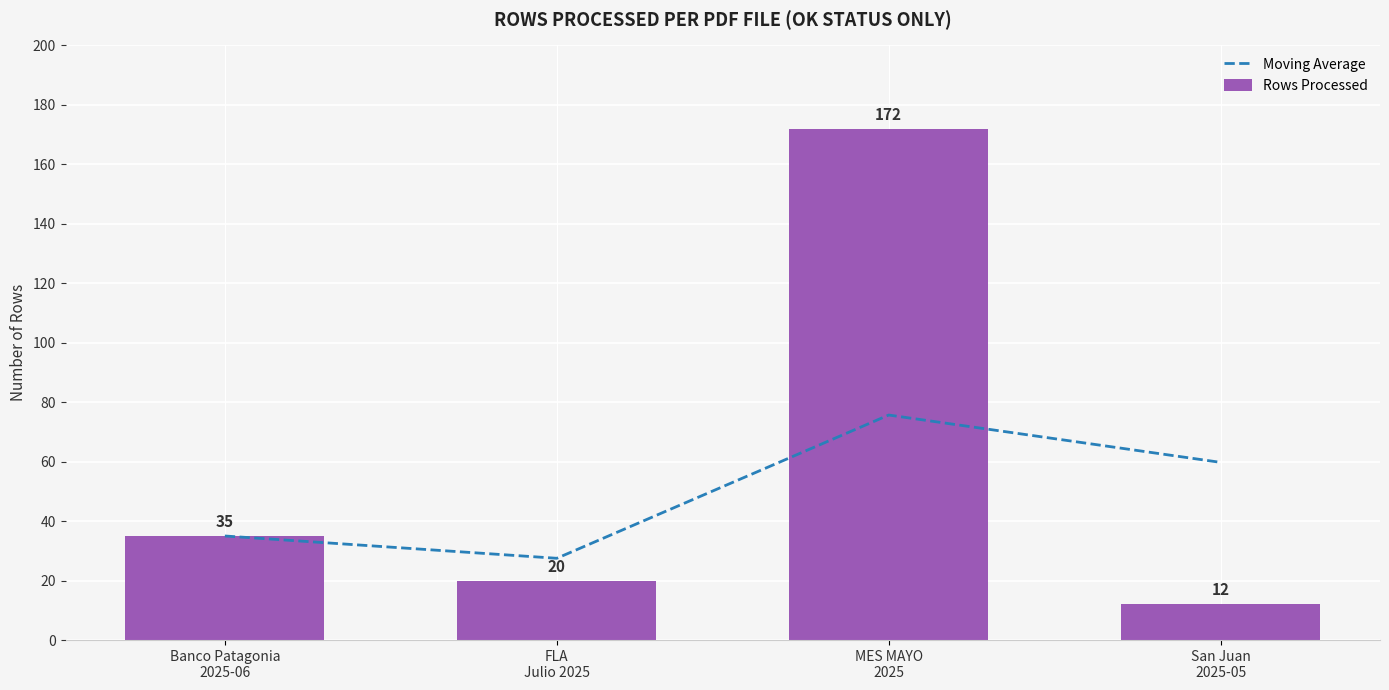

How many series are shown in this chart?

2